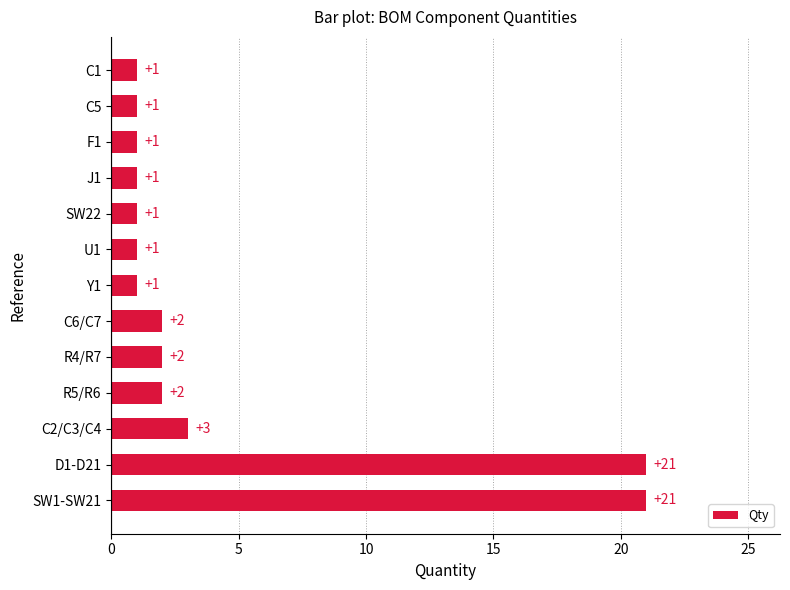

Reading bottom to top, transcribe all the data shown in this chart.

21	21	3	2	2	2	1	1	1	1	1	1	1